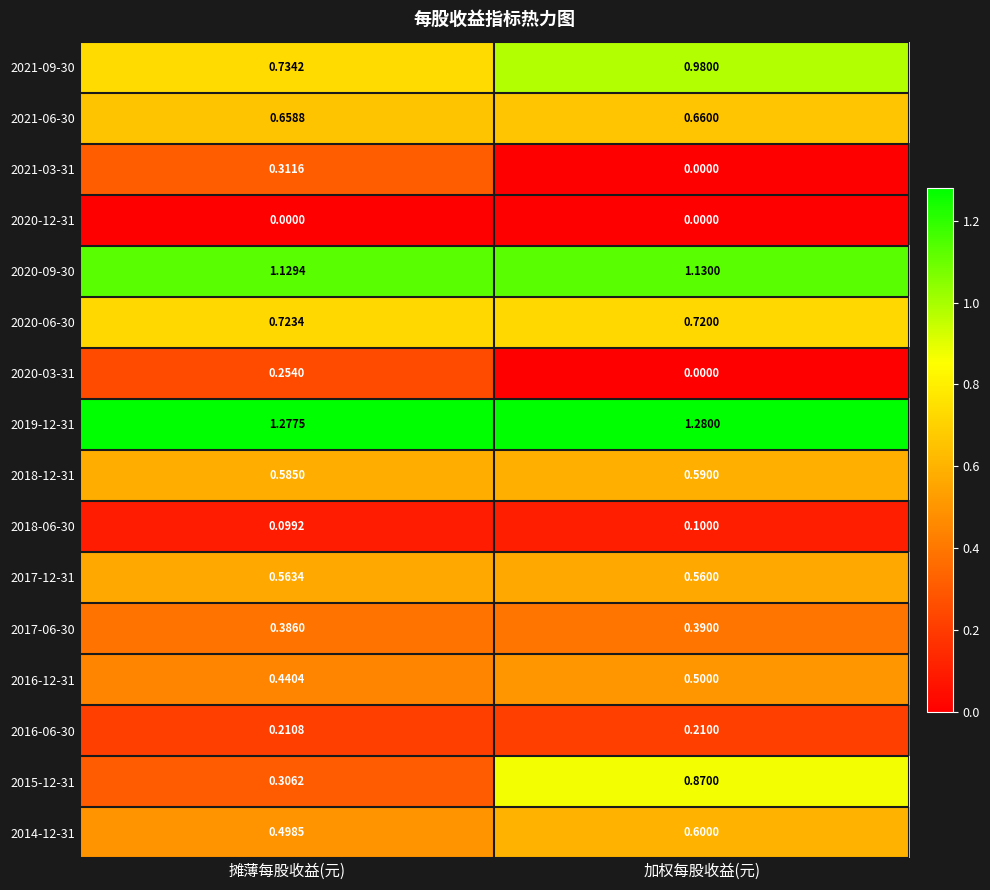

Rank the categories by 2020-03-31 value from lowest to highest.

加权每股收益(元), 摊薄每股收益(元)